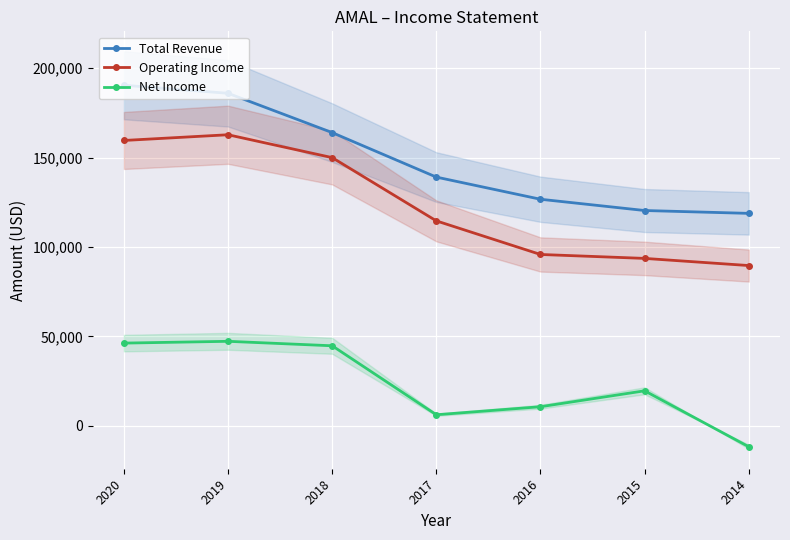

What is the highest value of the Net Income series?

47200